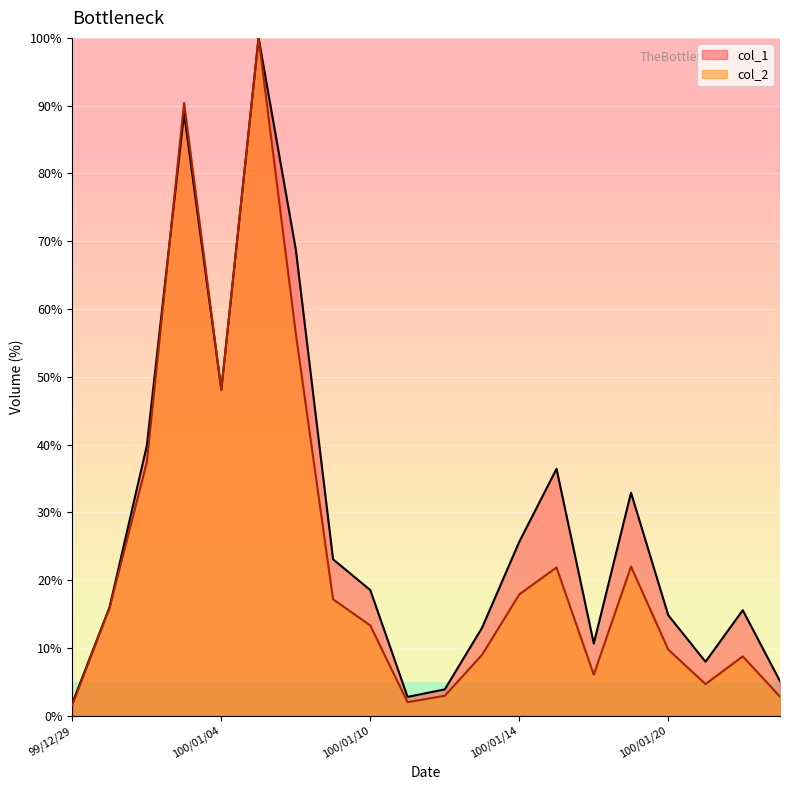

What is the difference between the second highest and second lowest values in the col_1 series?

86.1